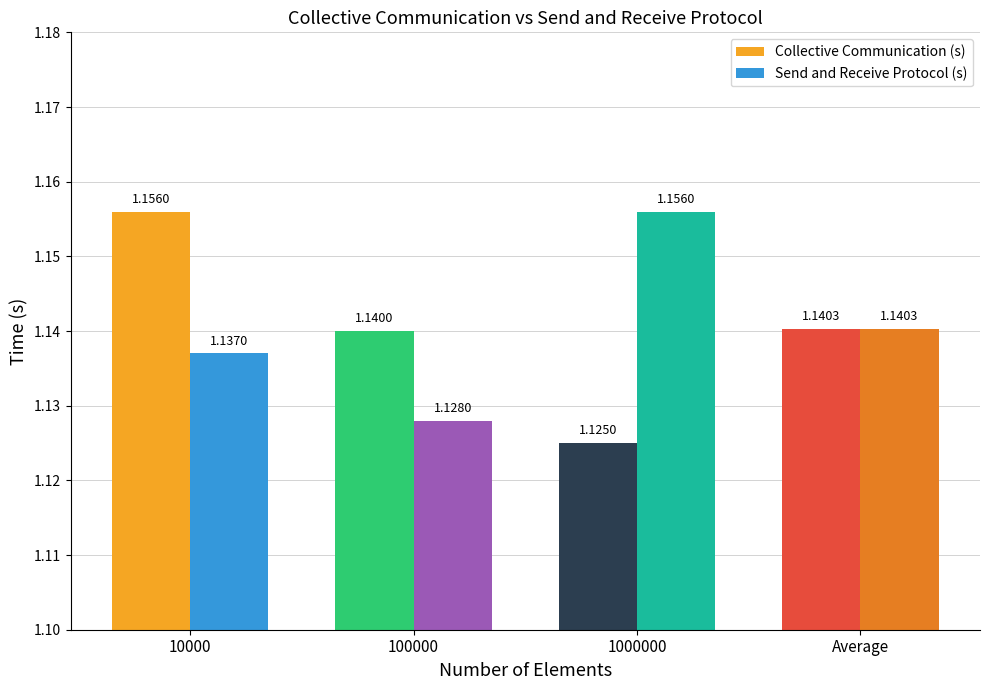

What is the total value across all series at Average?

2.3